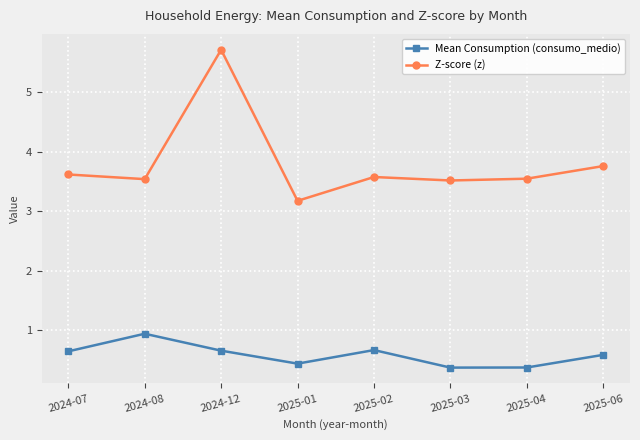

What position from the left is 2025-02?

5